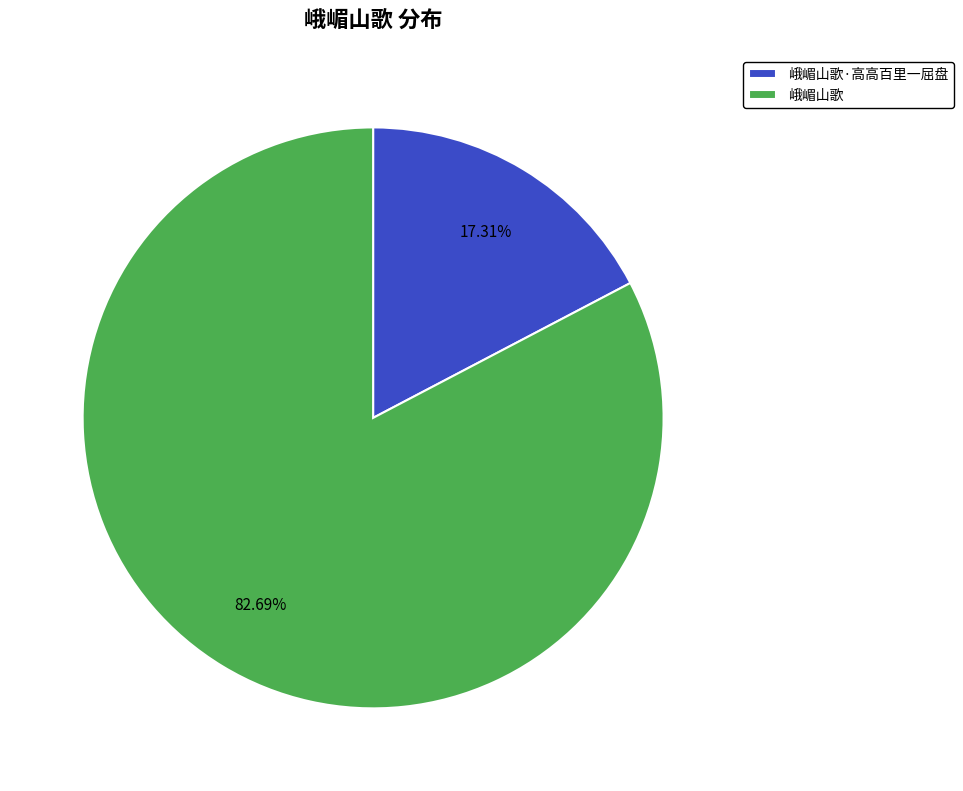

To the nearest percent, what is the average slice percentage?

50%